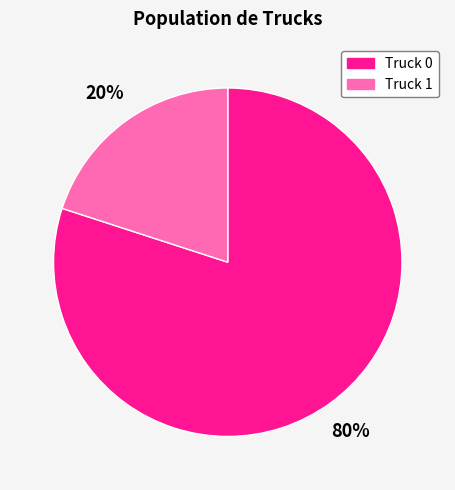

To the nearest percent, what is the difference between the largest and smallest slice percentages?

60%